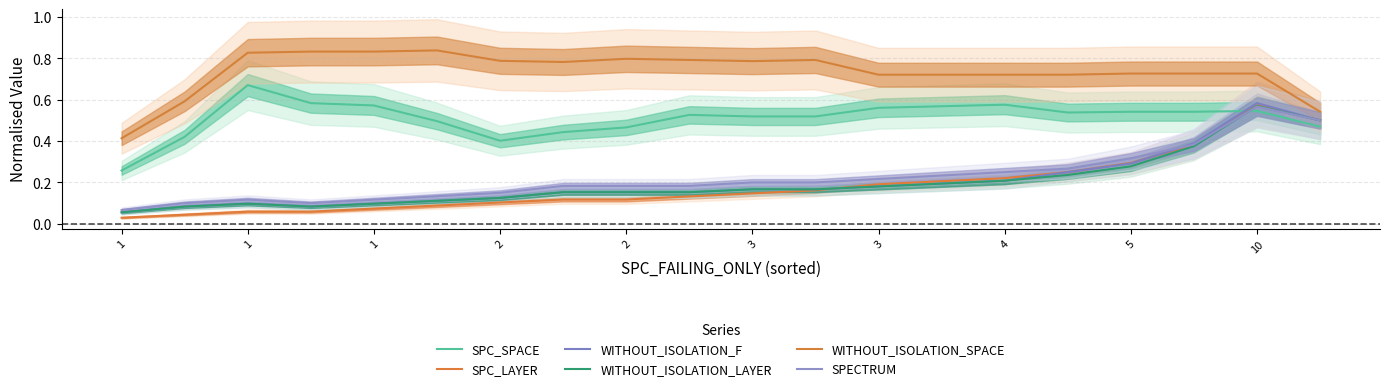

Which series has the largest total across all categories?

WITHOUT_ISOLATION_SPACE